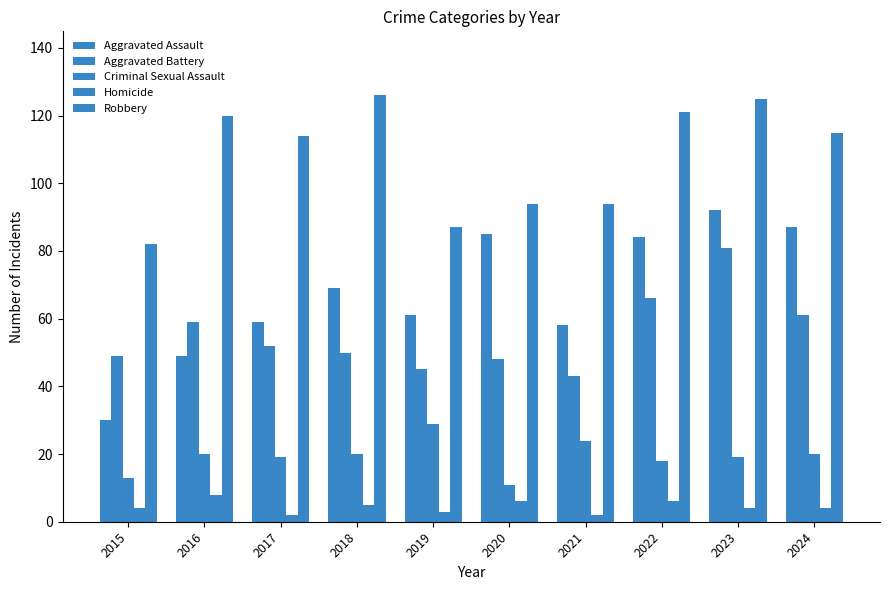

Which has a higher value, 2023 or 2016?

2023